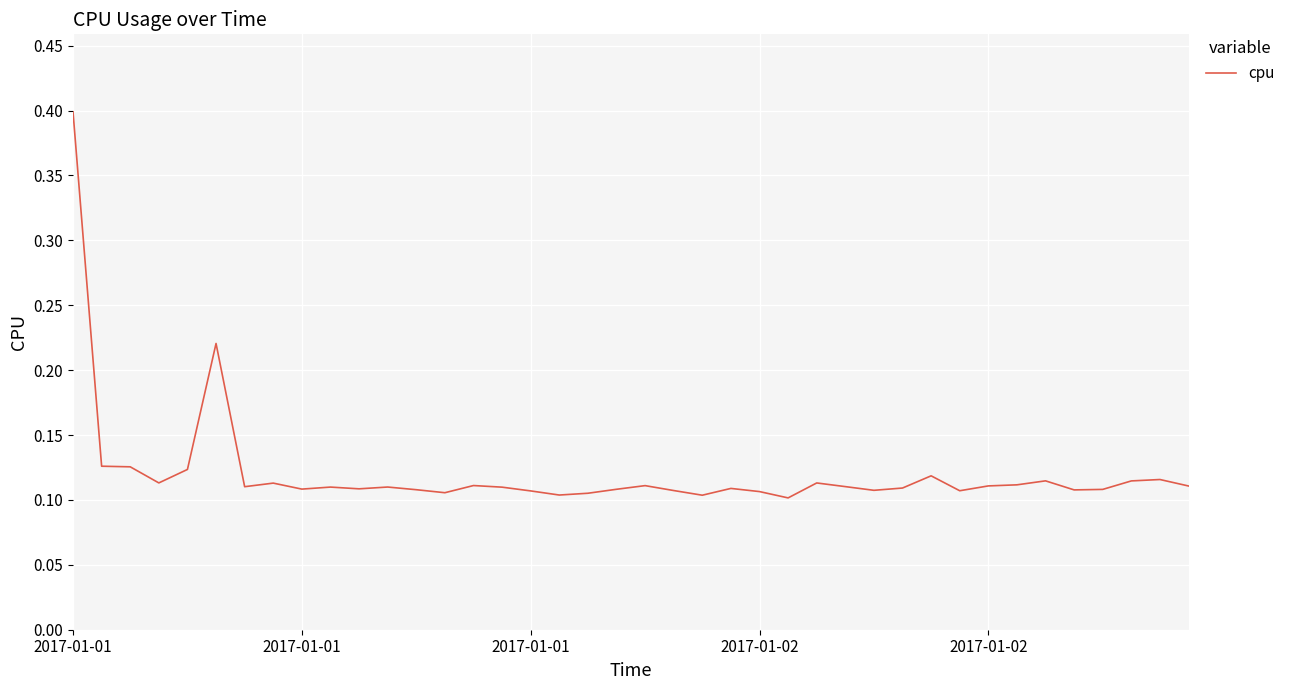

What is the difference between the maximum and minimum values?

0.3